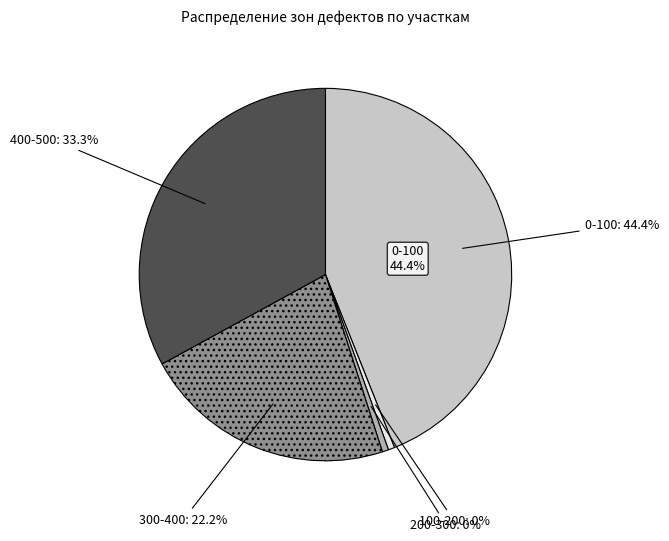

Is the sum of 300-400 м (20) and 100-200 м (0) greater than half?

No